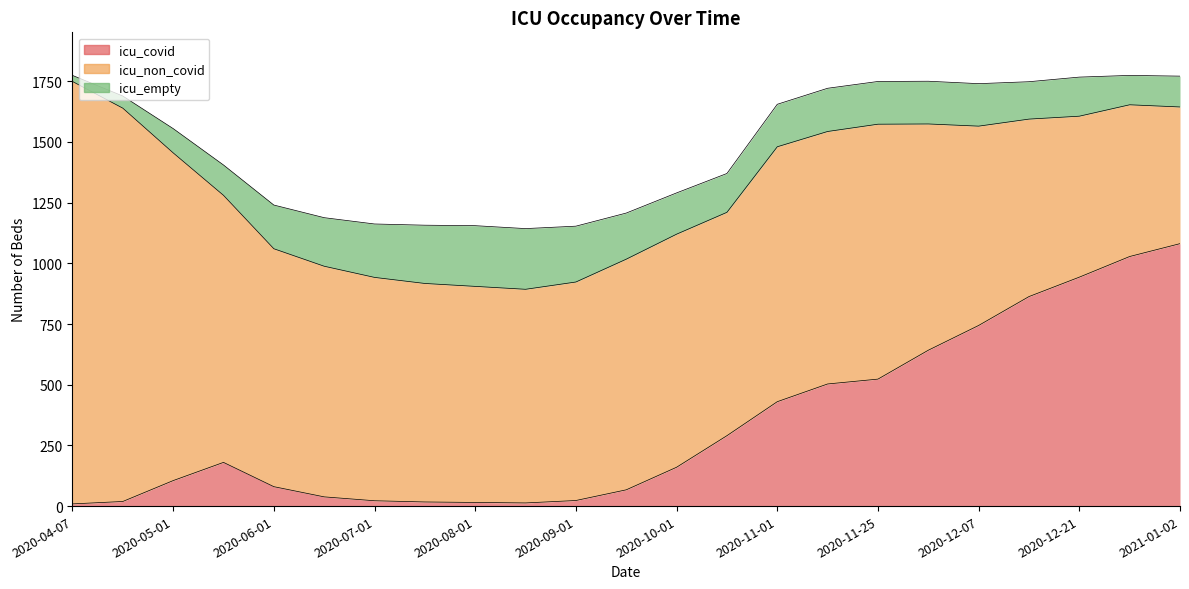

At how many categories does at least one series exceed 926?

15